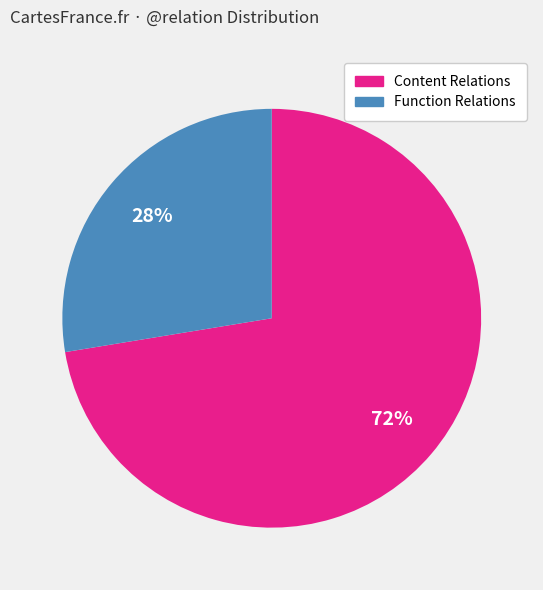

To the nearest percent, what is the average slice percentage?

50%